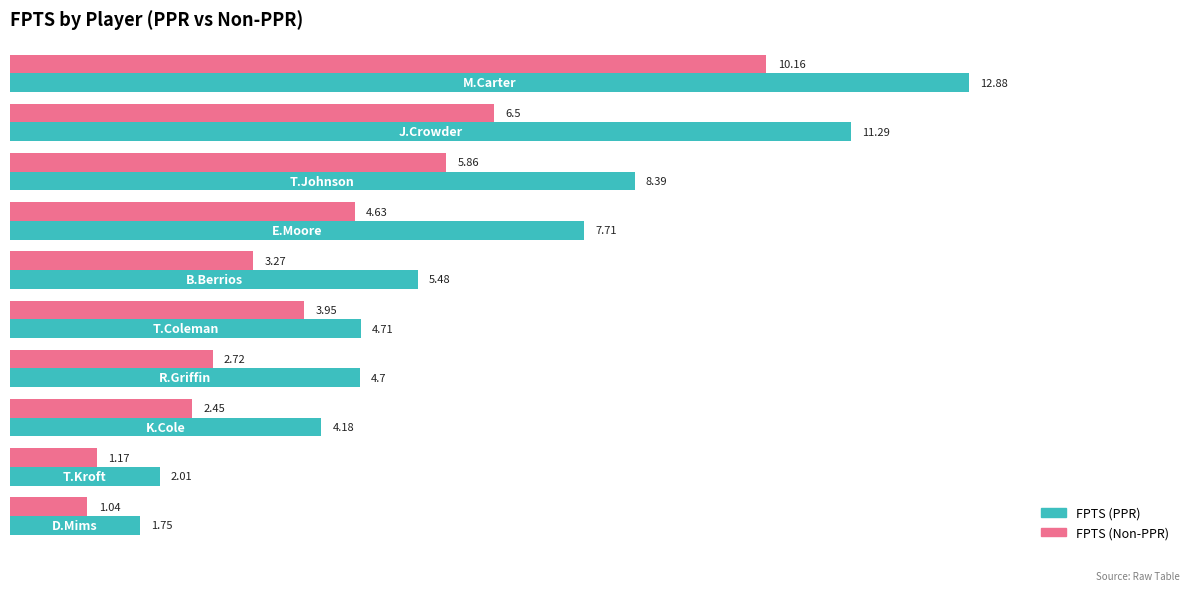

Rank the series by their maximum value, from highest to lowest.

FPTS (PPR), FPTS (Non-PPR)